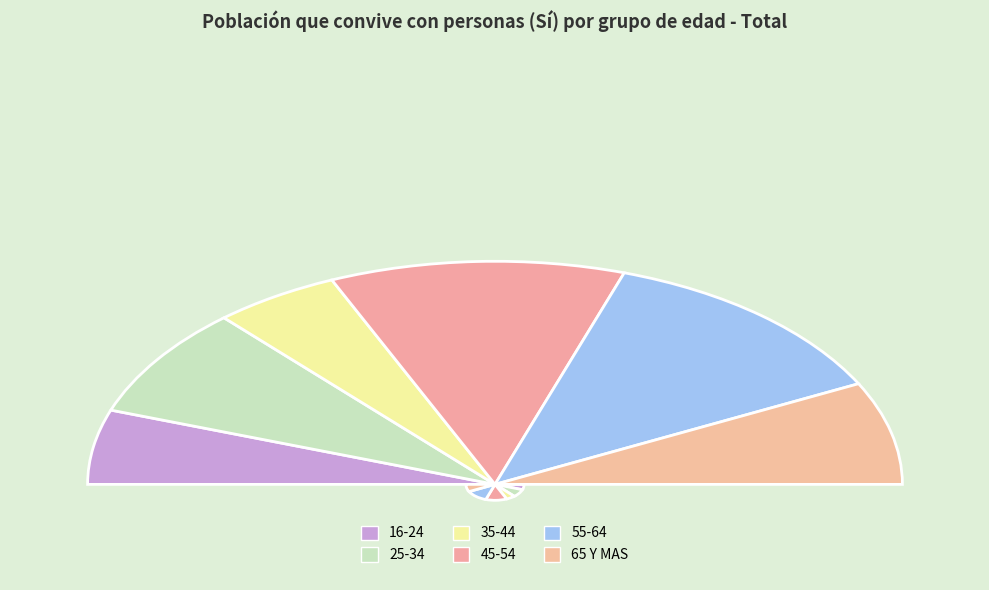

Which has a higher value, 65 Y MAS or 45-54?

45-54